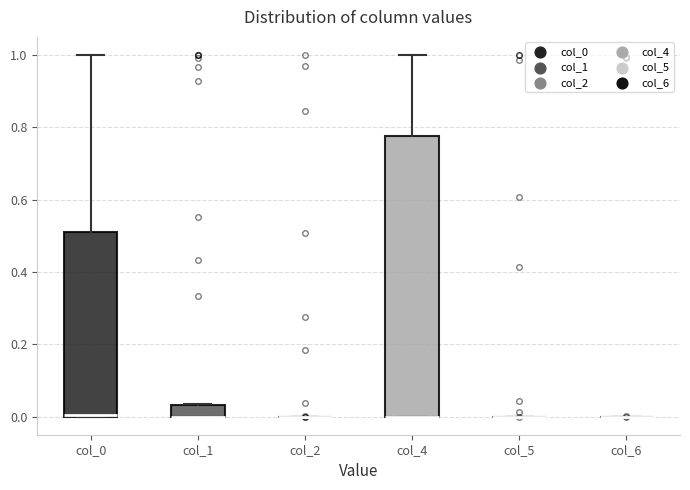

Where is the upper edge of the box for col_0 on the y-axis? The values are not printed on the chart, so give them approximately, as read against the axis.

0.52